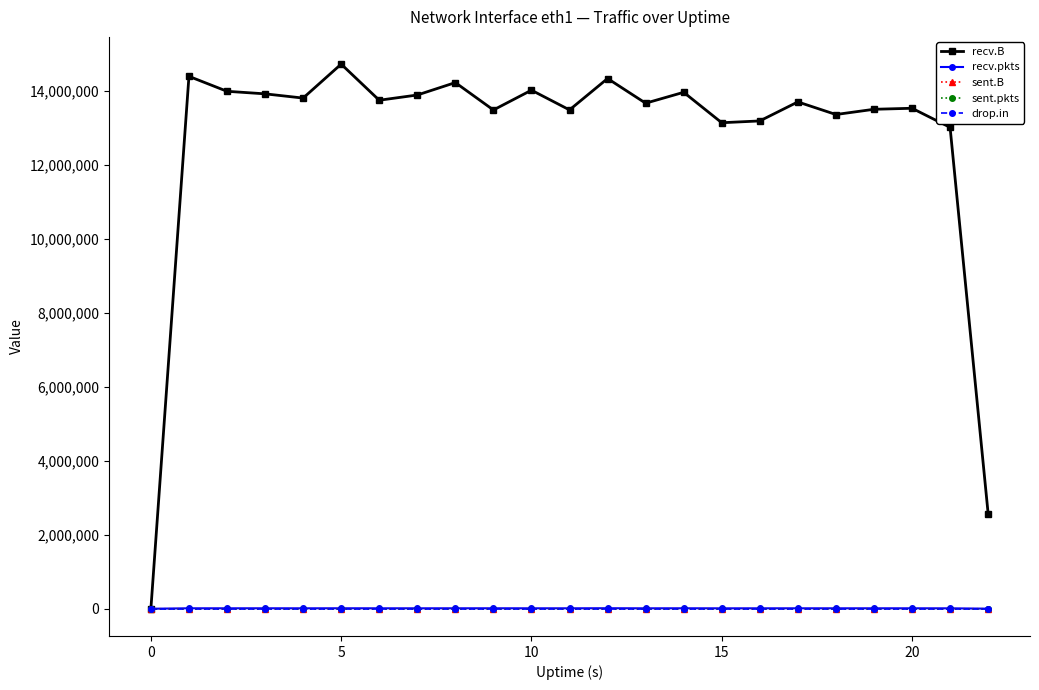

At how many categories does at least one series exceed 7160194?

21